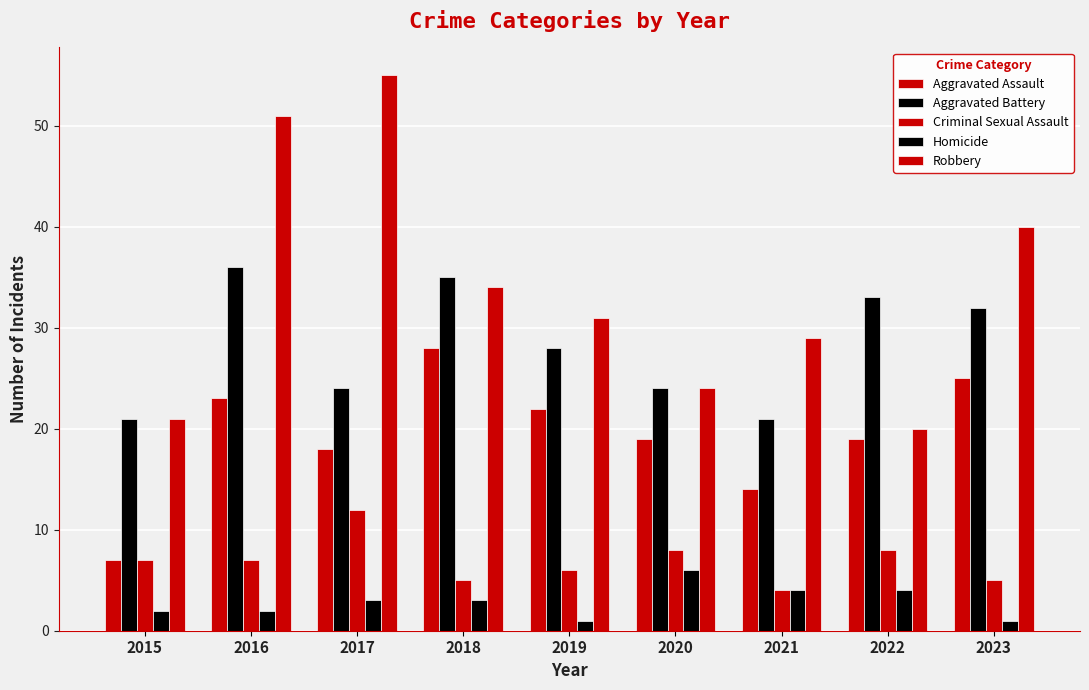

What is the value of the Aggravated Assault bar at the 8th from the left?

19